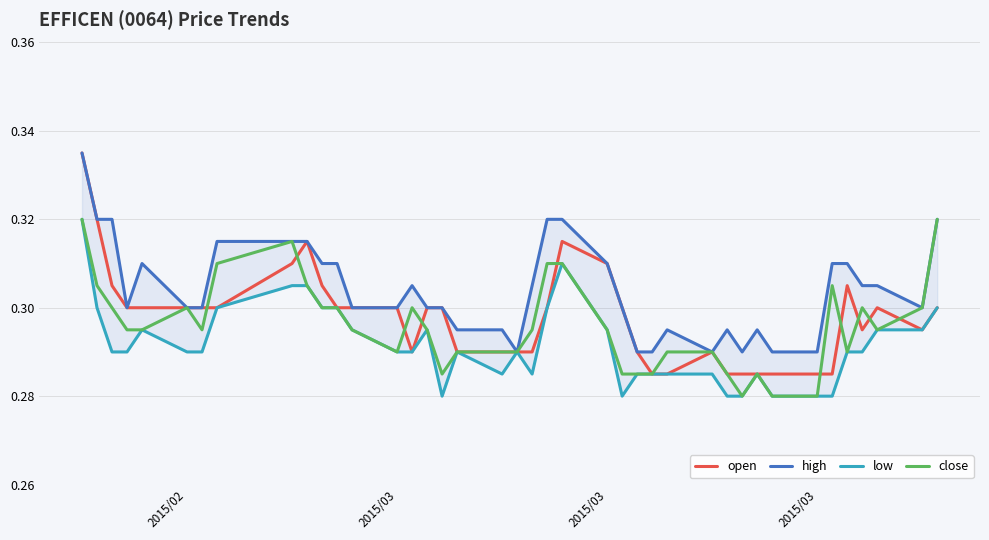

Which series has the largest total across all categories?

high